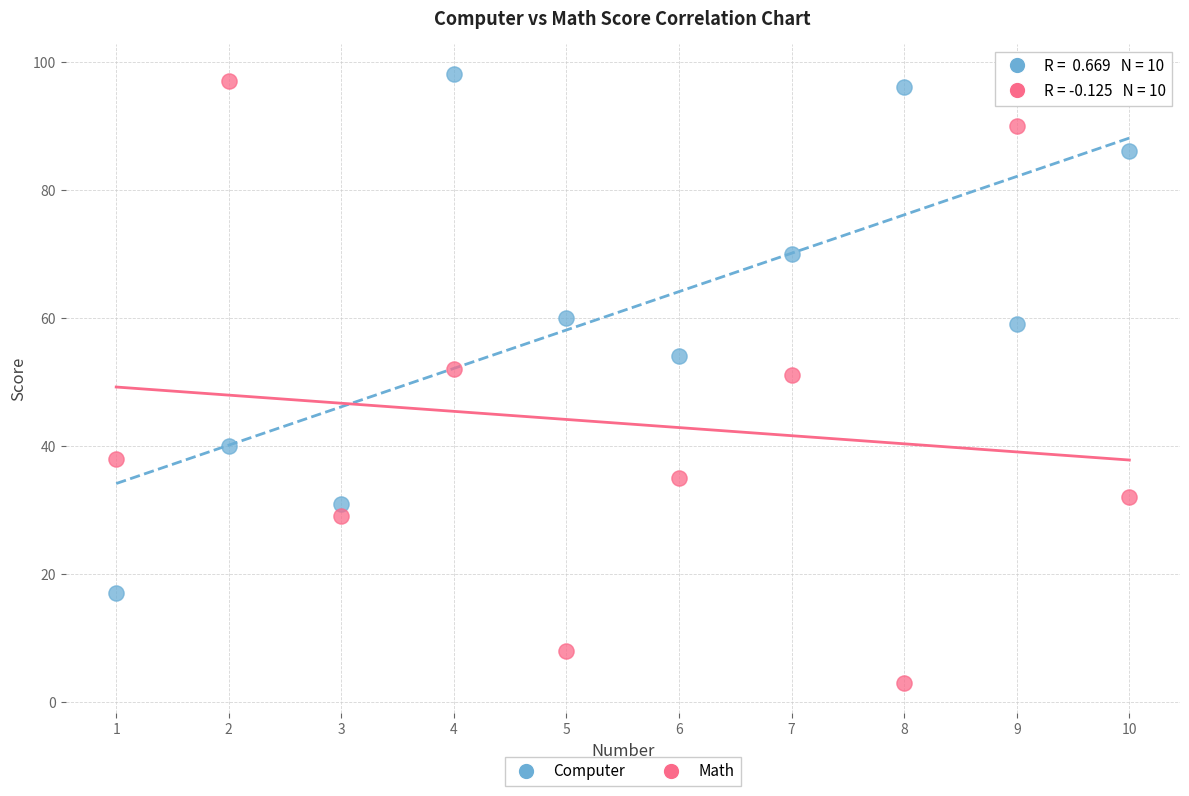

Which series contains the lowest Y value?

Math